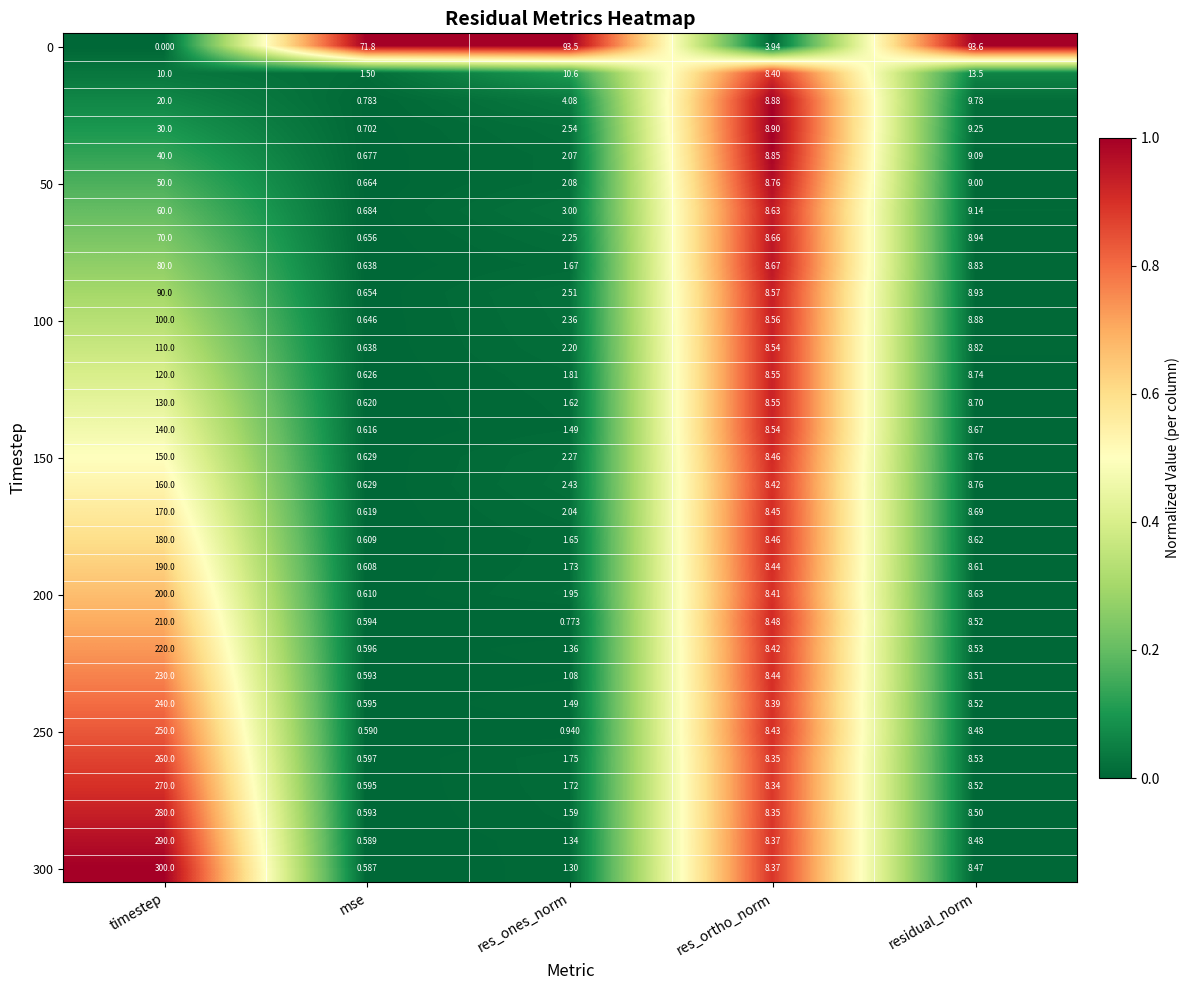

Which category has the highest value across all series?

timestep